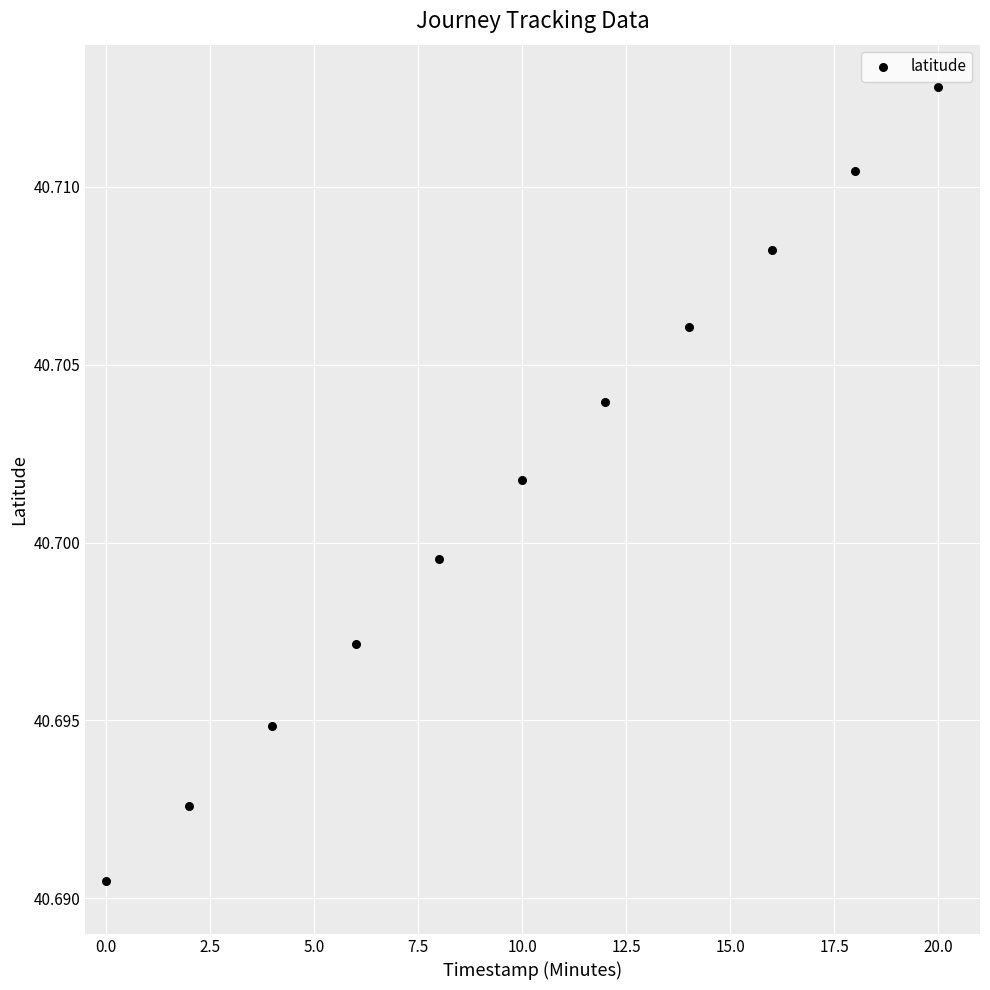

What is the range of X values (max minus min)?

20.0